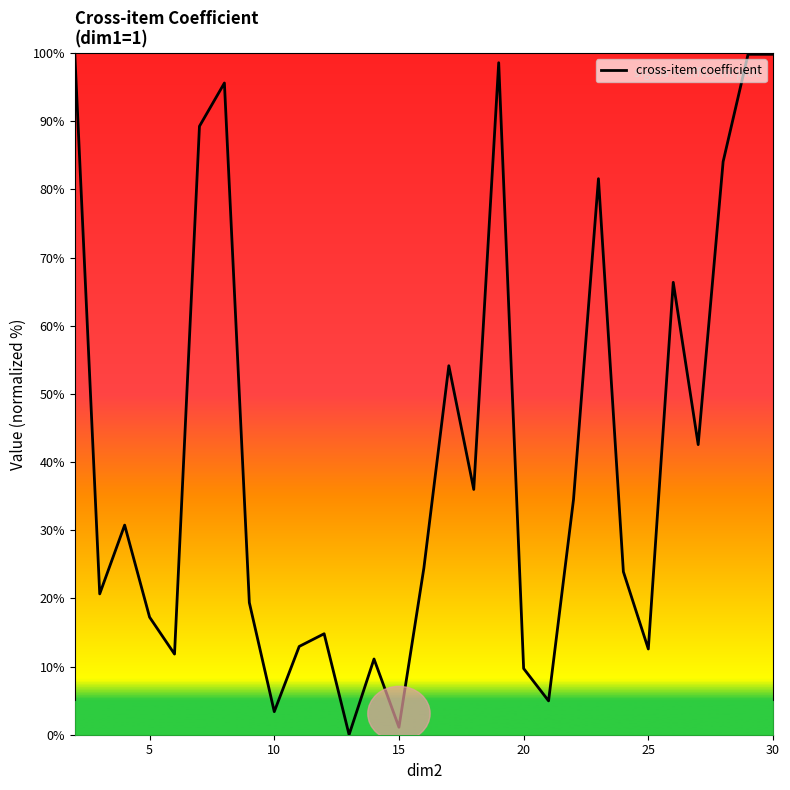

How many series are shown in this chart?

1